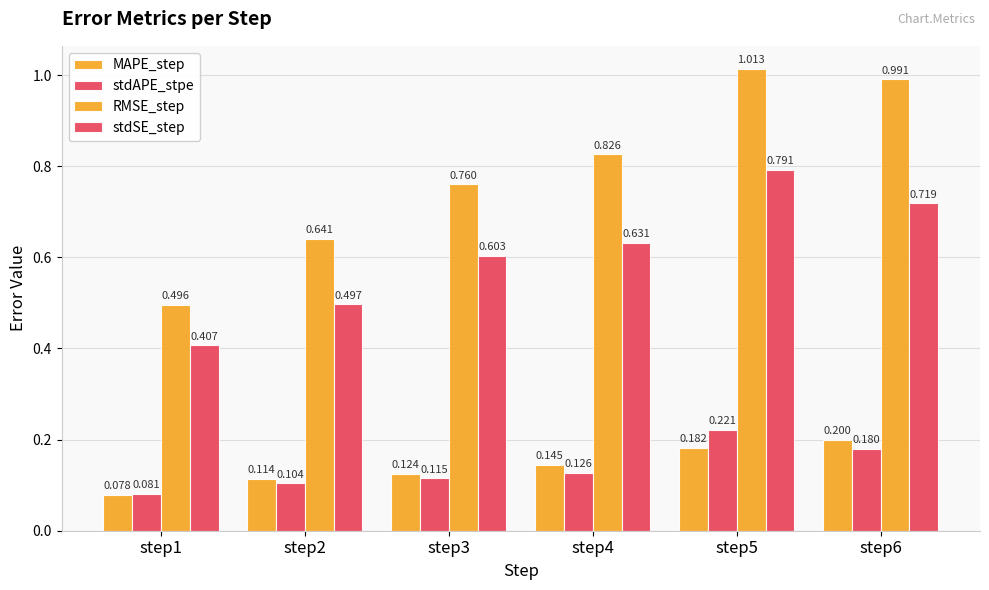

What is the difference between the maximum and minimum values in the MAPE_step series?

0.1